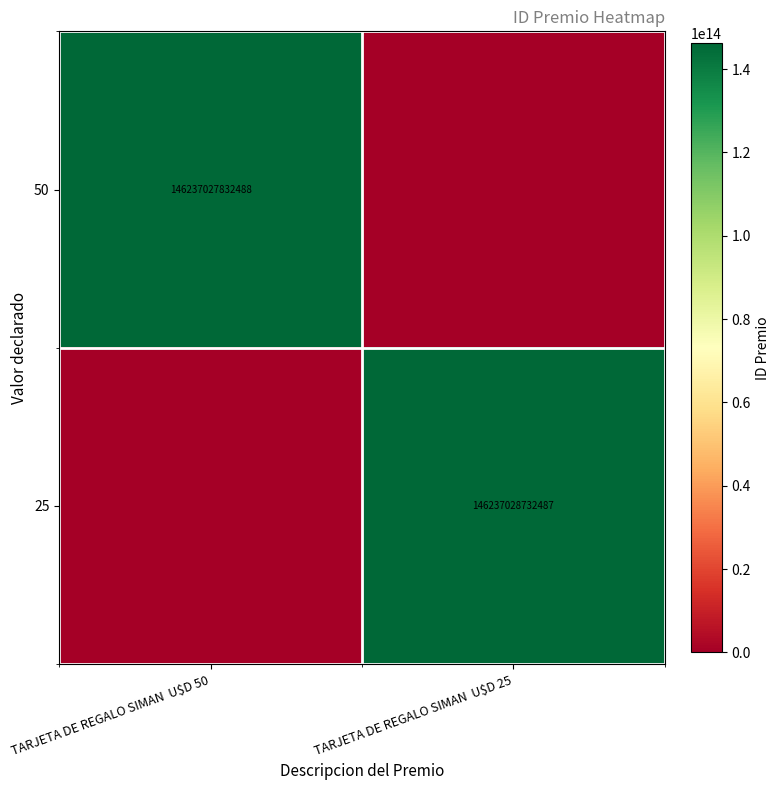

Is it true that 50 equals 146237027832488 at TARJETA DE REGALO SIMAN  U$D 50?

True